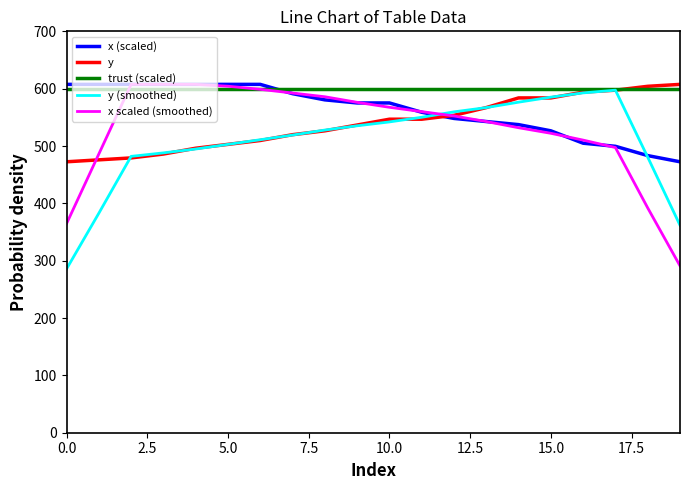

After their last crossing, which series has the higher values: trust (scaled) or x (scaled)?

trust (scaled)